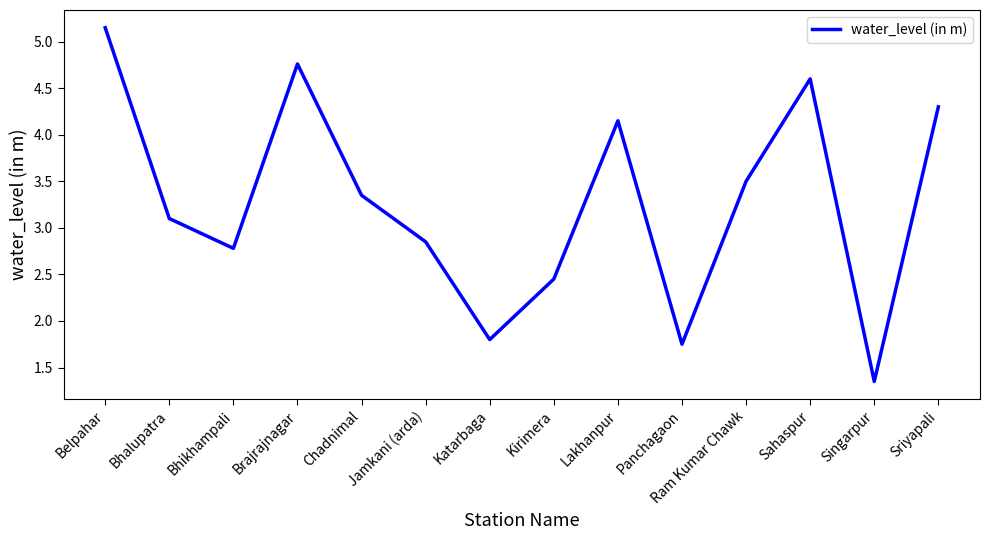

How many lines are shown in the chart?

1